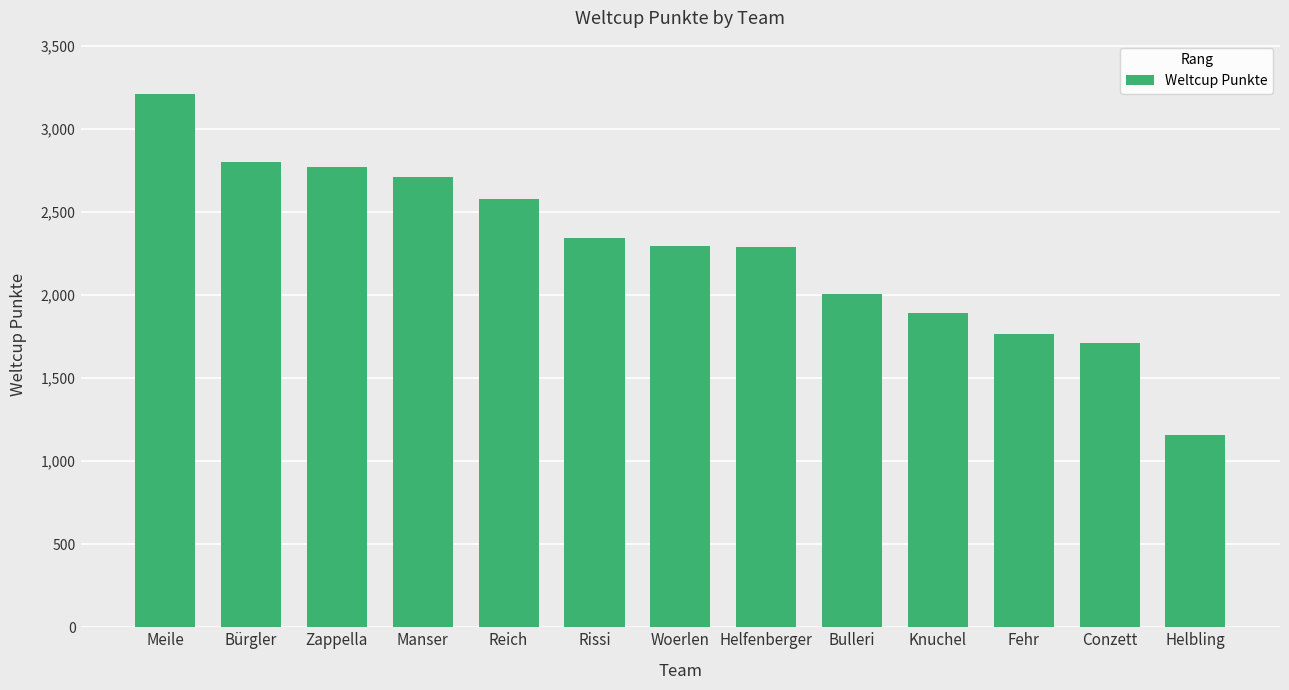

The chart shows a value of 2713 at Manser. True or false?

True